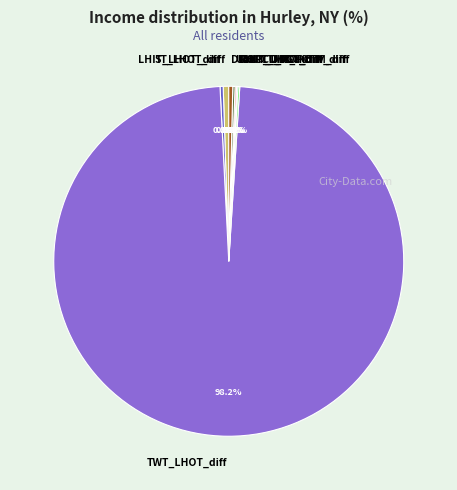

To the nearest percent, what portion does TWT_LHOT_diff represent?

98%